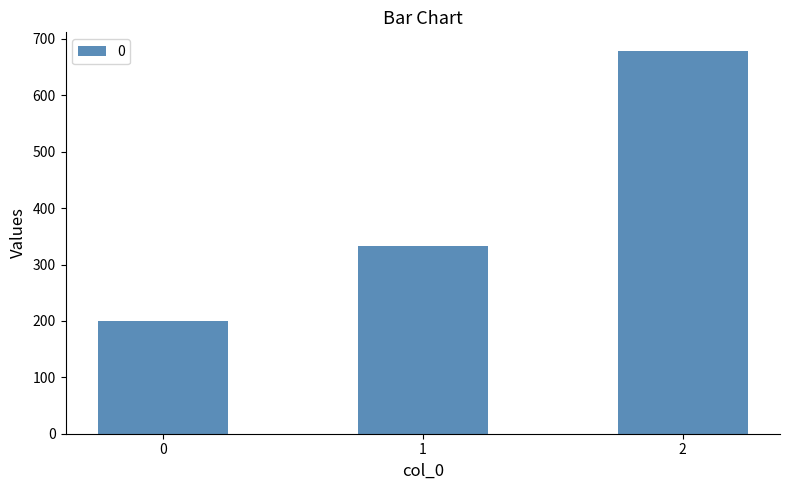

How many data points does each series have?

3